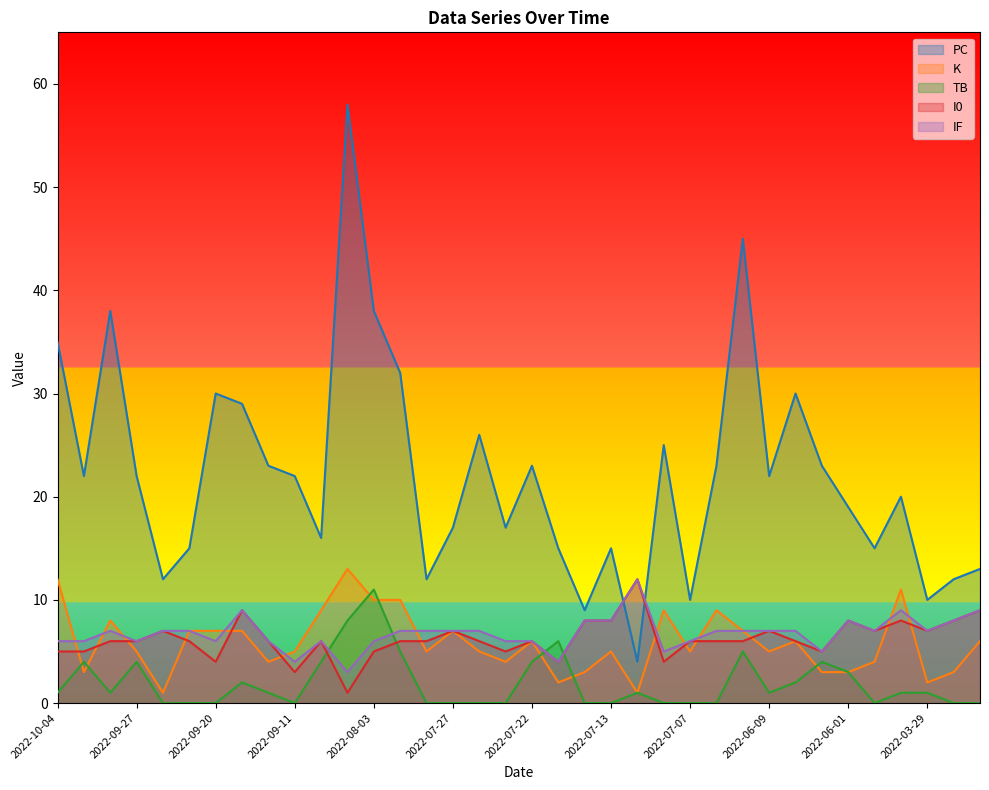

Reading right to left, extract all data points from this chart.

PC: 13	12	10	20	15	19	23	30	22	45	23	10	25	4	15	9	15	23	17	26	17	12	32	38	58	16	22	23	29	30	15	12	22	38	22	35
K: 6	3	2	11	4	3	3	6	5	7	9	5	9	1	5	3	2	6	4	5	7	5	10	10	13	9	5	4	7	7	7	1	5	8	3	12
TB: 0	0	1	1	0	3	4	2	1	5	0	0	0	1	0	0	6	4	0	0	0	0	5	11	8	4	0	1	2	0	0	0	4	1	4	1
I0: 9	8	7	8	7	8	5	6	7	6	6	6	4	12	8	8	4	6	5	6	7	6	6	5	1	6	3	6	9	4	6	7	6	6	5	5
IF: 9	8	7	9	7	8	5	7	7	7	7	6	5	12	8	8	4	6	6	7	7	7	7	6	3	6	4	6	9	6	7	7	6	7	6	6